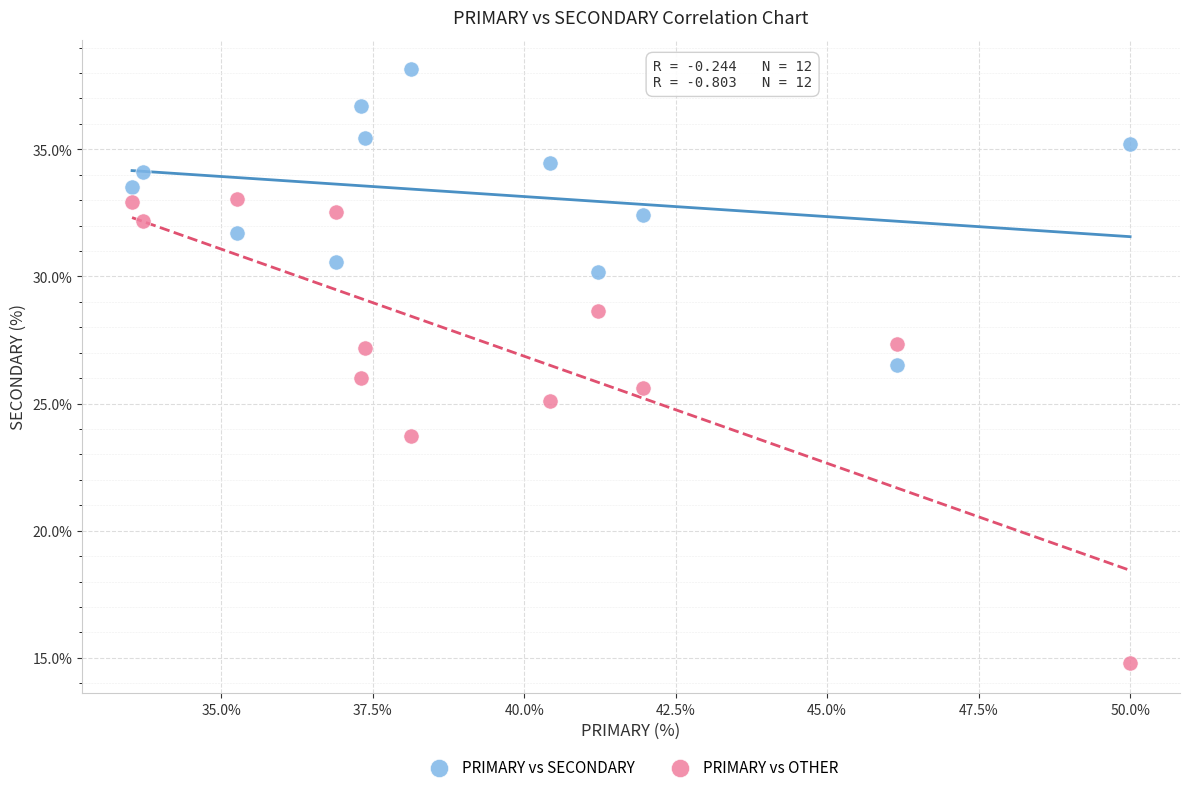

What are all the series names shown in the legend?

PRIMARY vs SECONDARY, PRIMARY vs OTHER